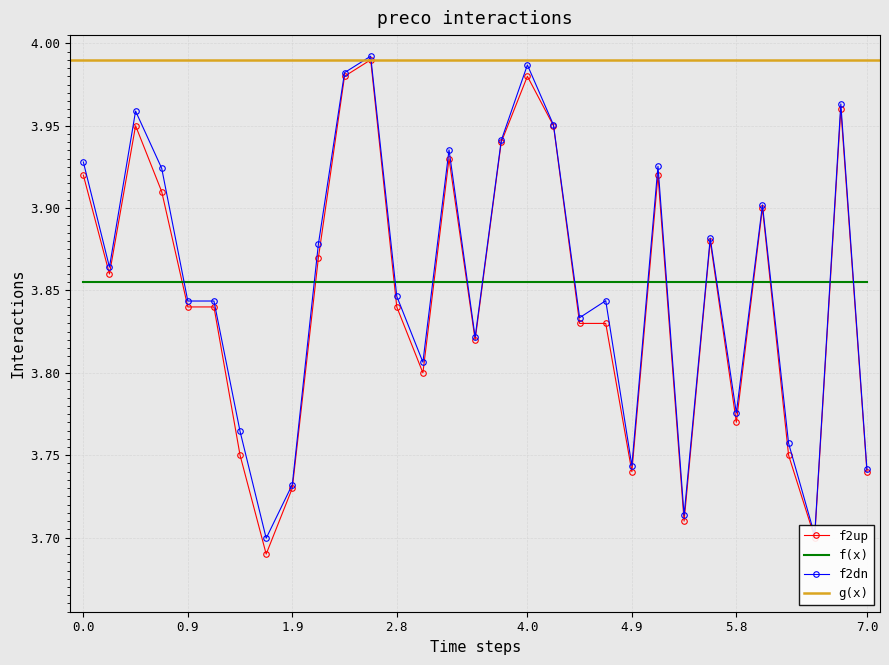

After their last crossing, which series has the higher values: f(x) or f2dn?

f(x)